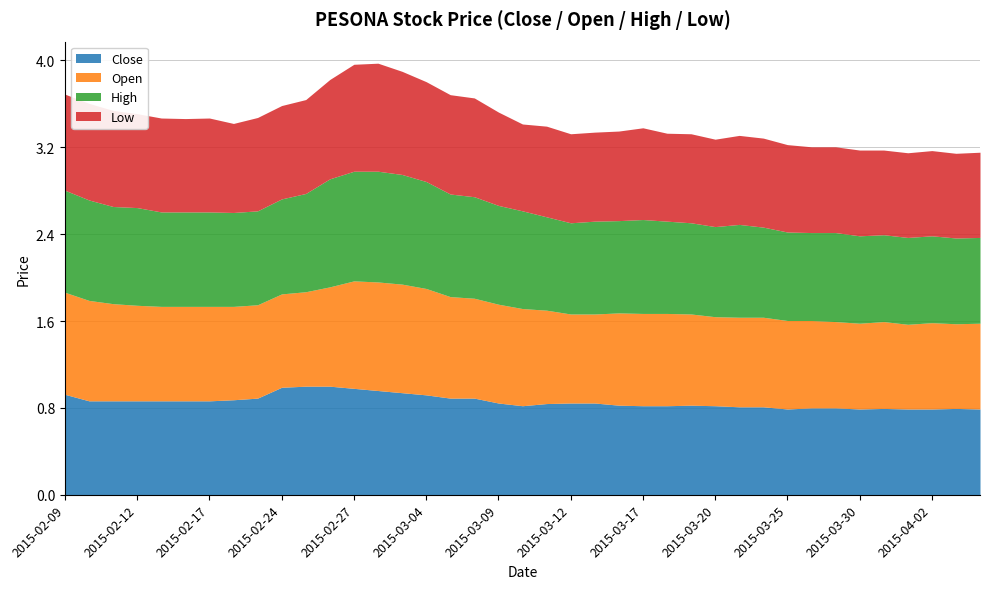

True or false: Close has a value of 0.4 at 2015-03-04.

False